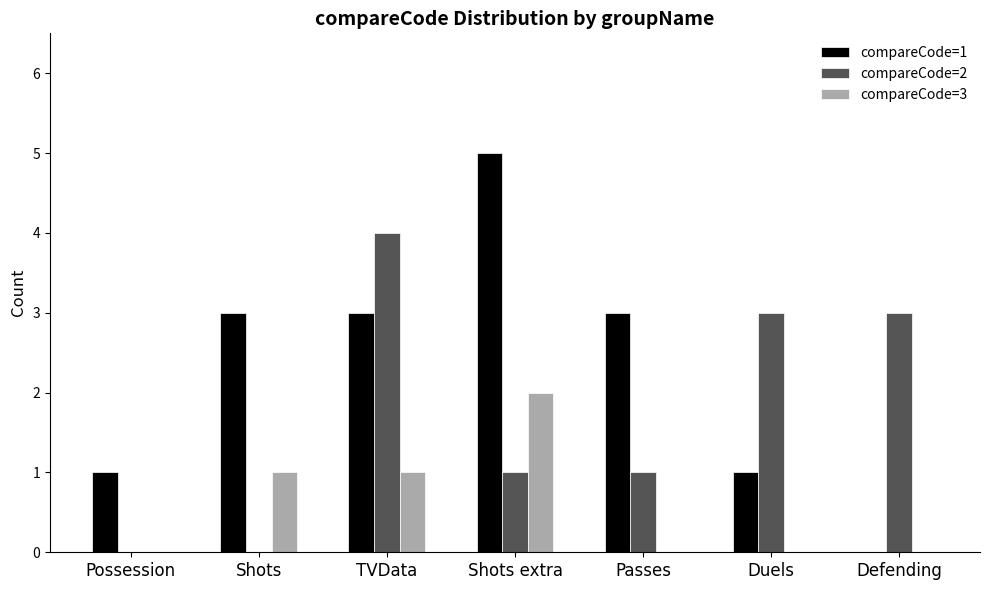

Which series has the largest total across all categories?

compareCode=1